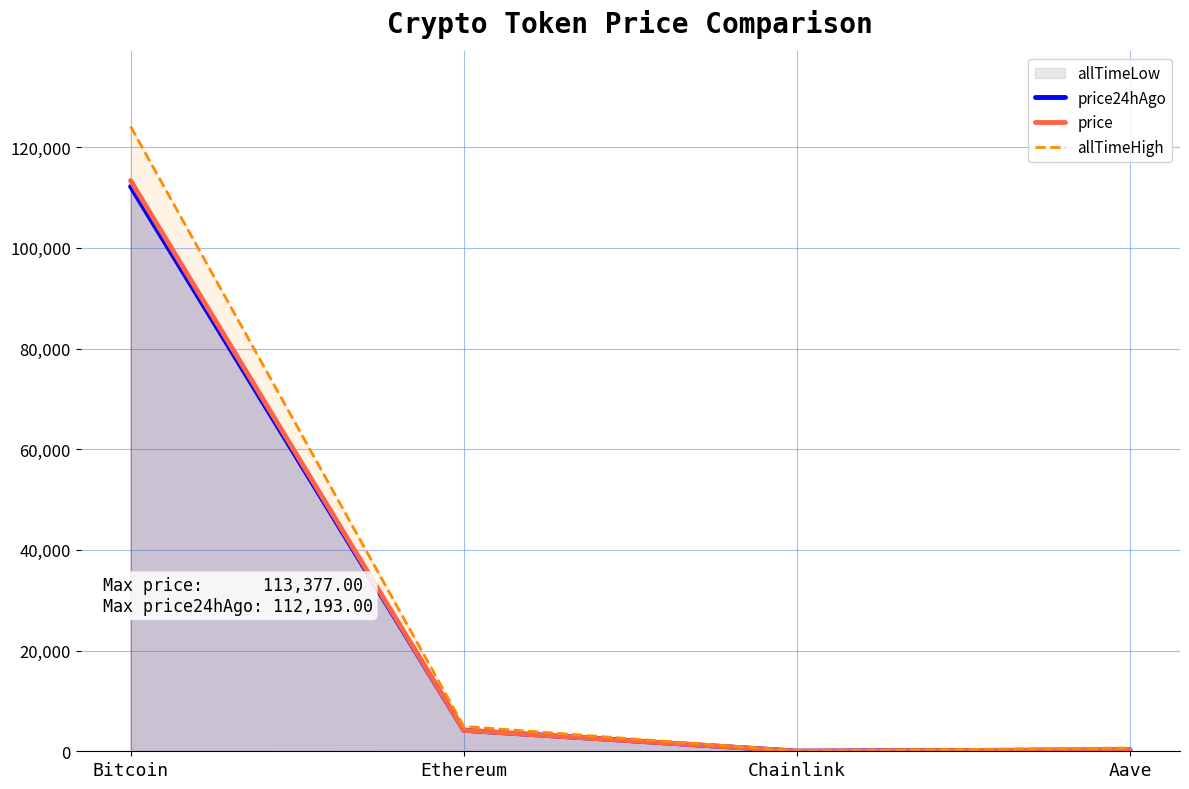

Is it true that price equals 483.3 at Aave?

False